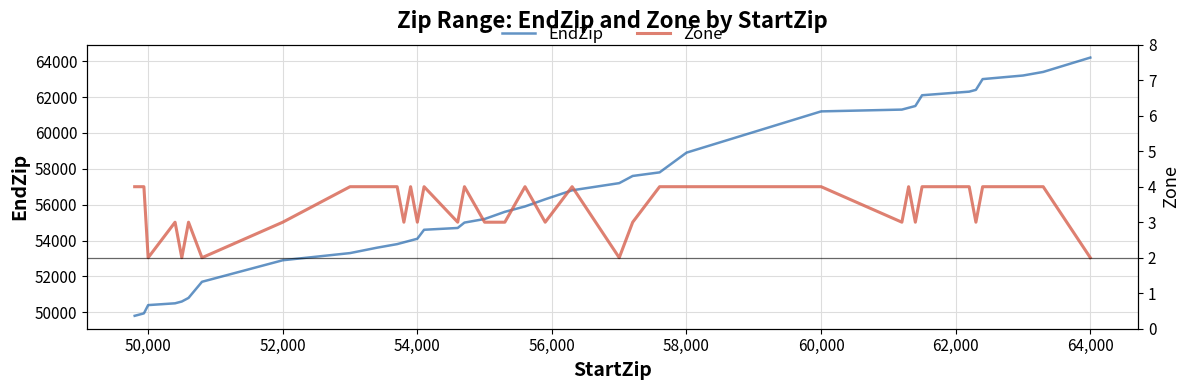

What is the lowest value of the EndZip series?

49802